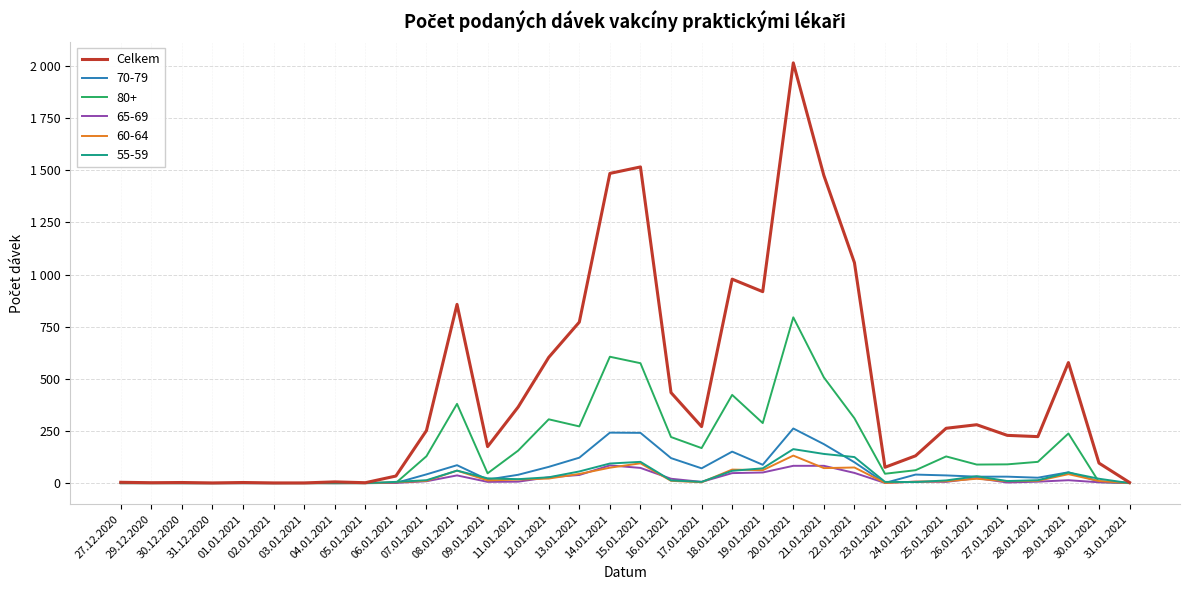

What is the greatest value displayed?

2015